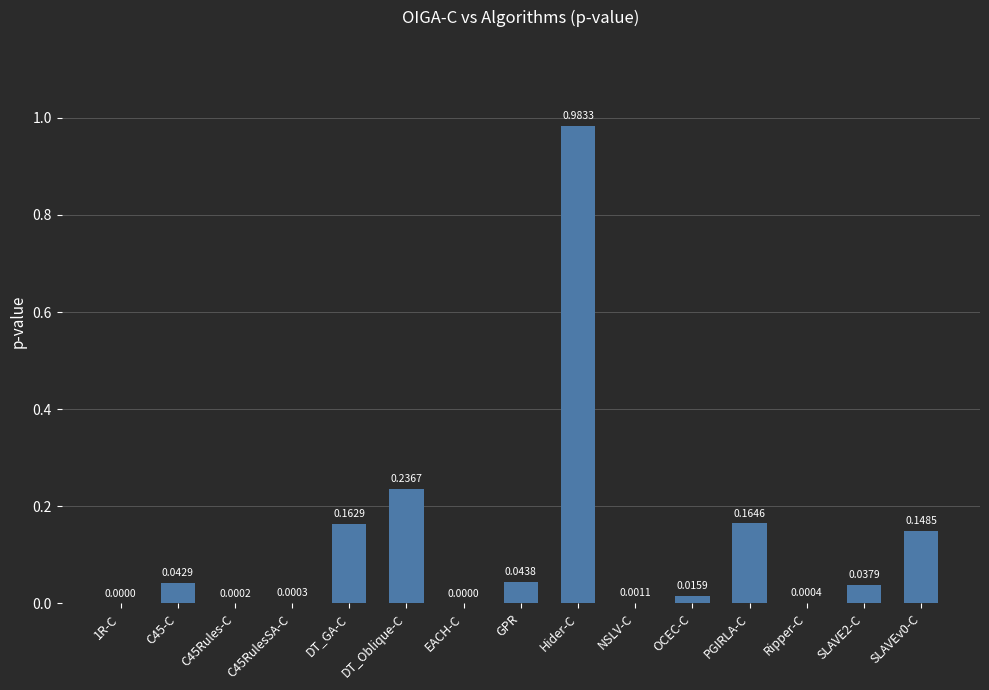

At which category does the chart reach its peak across all series?

Hider-C